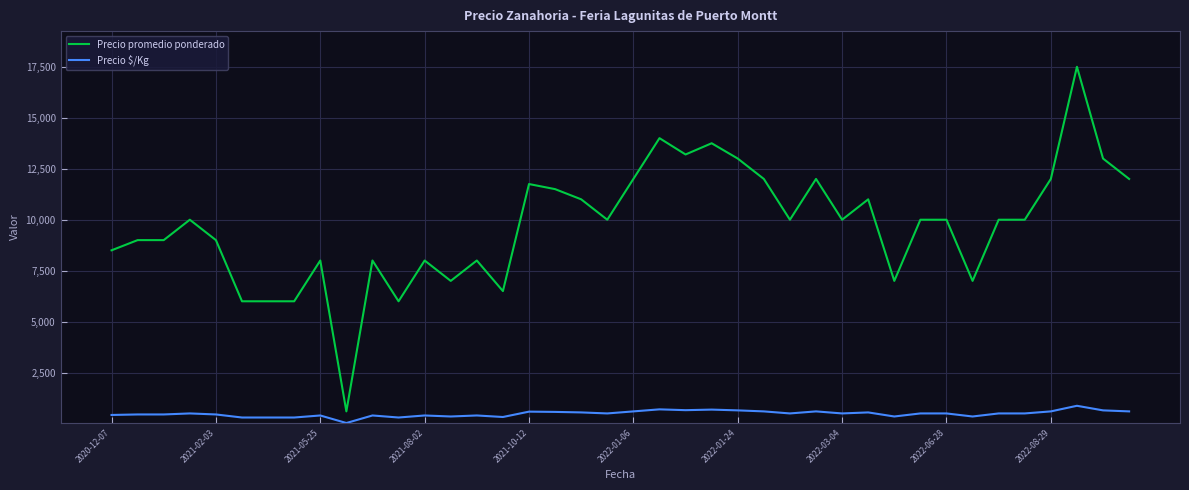

True or false: Precio $/Kg and Precio promedio ponderado cross at least once.

False